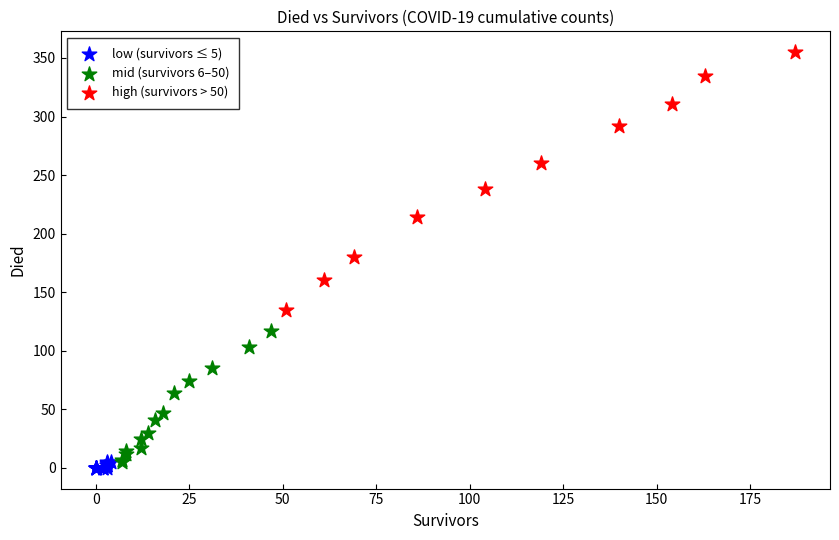

Which series has the widest spread of Y values?

high (survivors > 50)